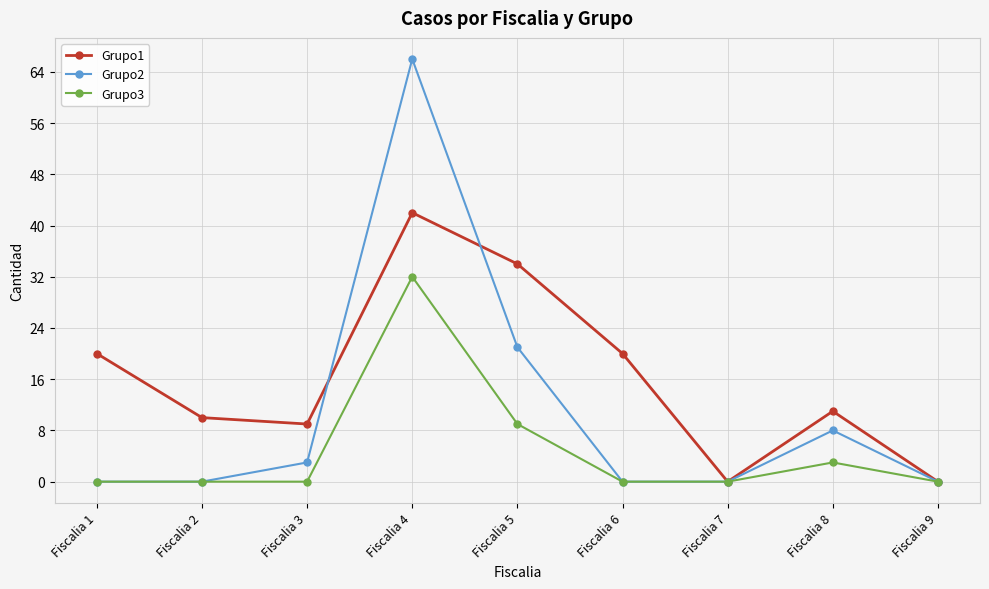

In Grupo1, how many points are lower than both neighbors (excluding endpoints)?

2